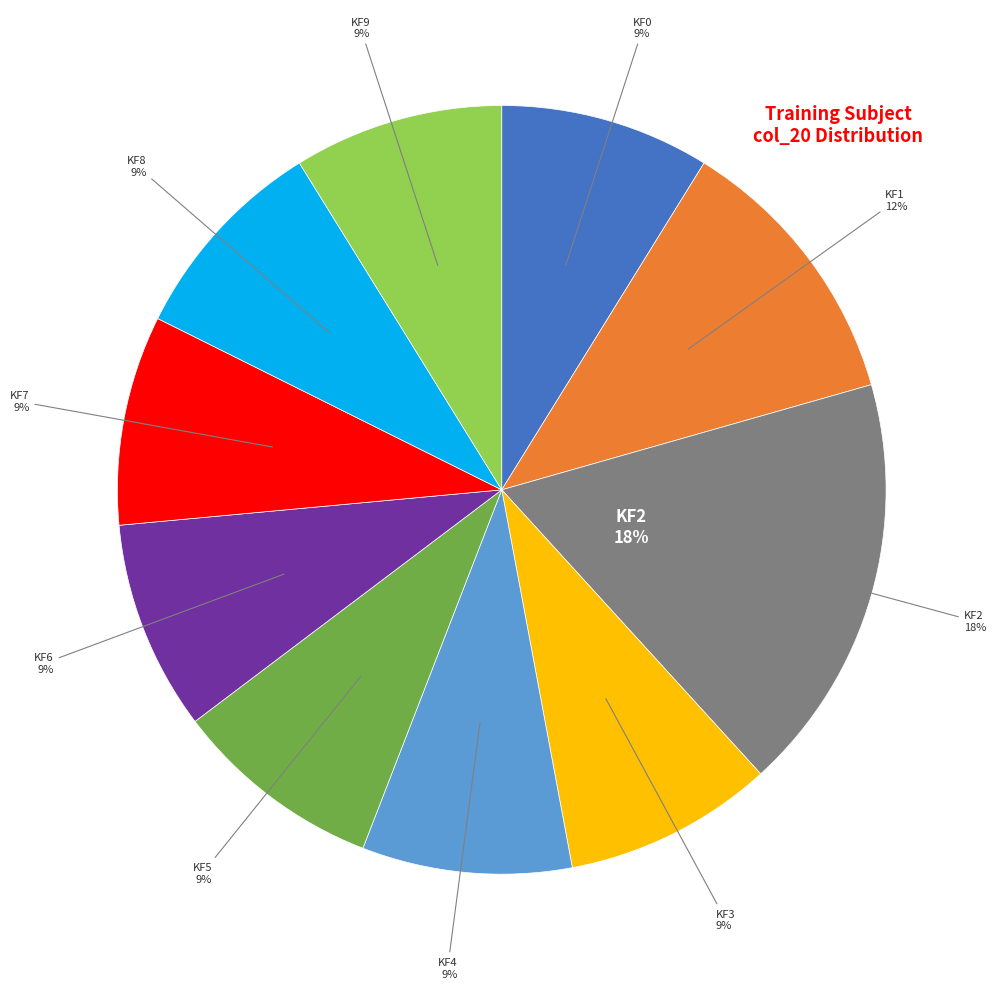

What percentage is NOT represented by KF0?

91.2%